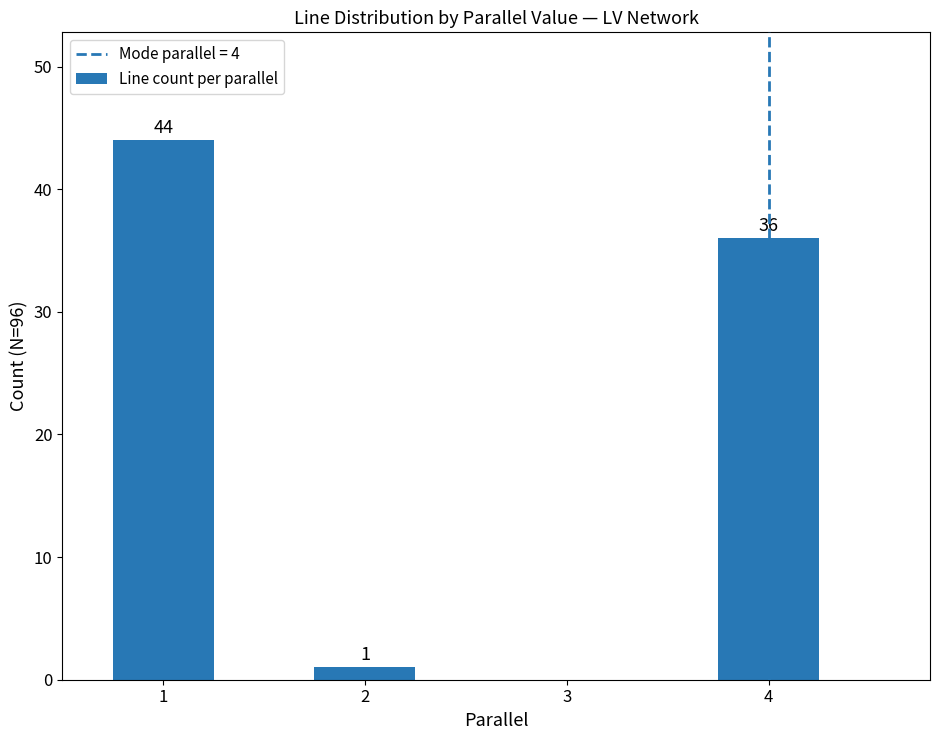

Which has a higher value, 1 or 2?

1